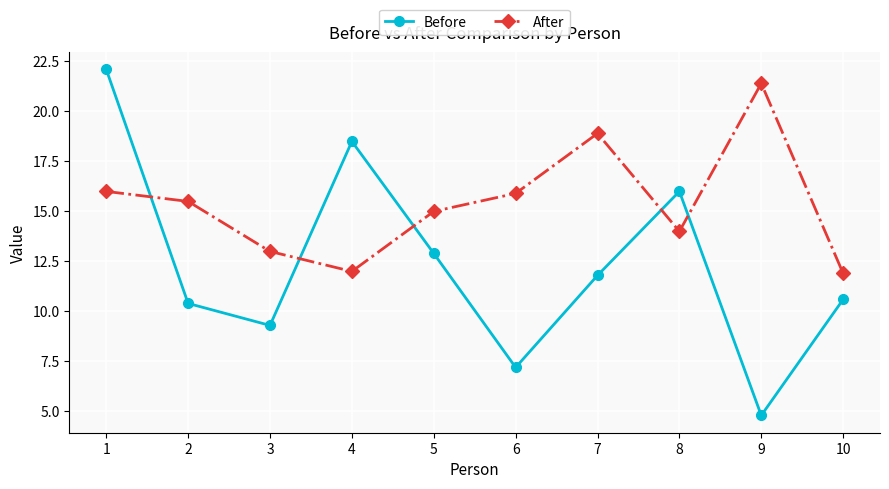

Is the value of Before at 2 greater than the value of After at 1?

No